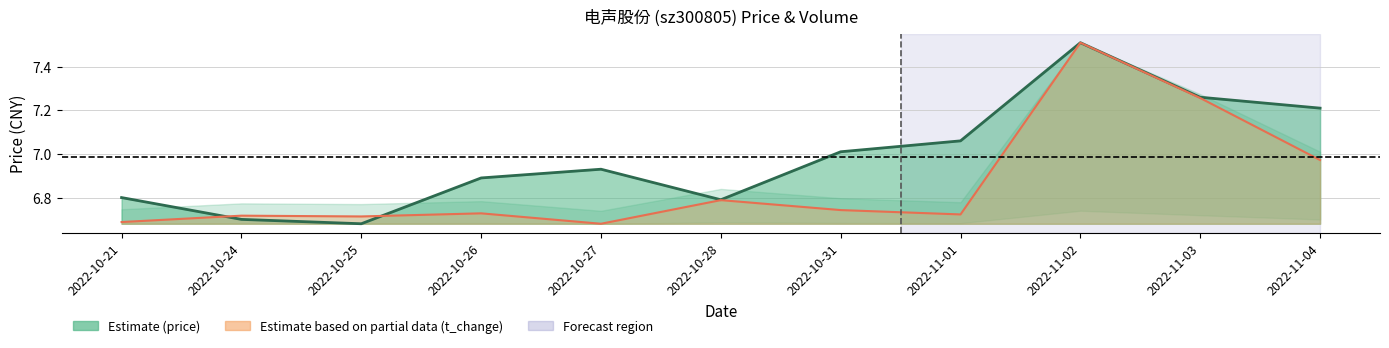

Where do t_change line and price line first cross each other?

2022-10-21 and 2022-10-24